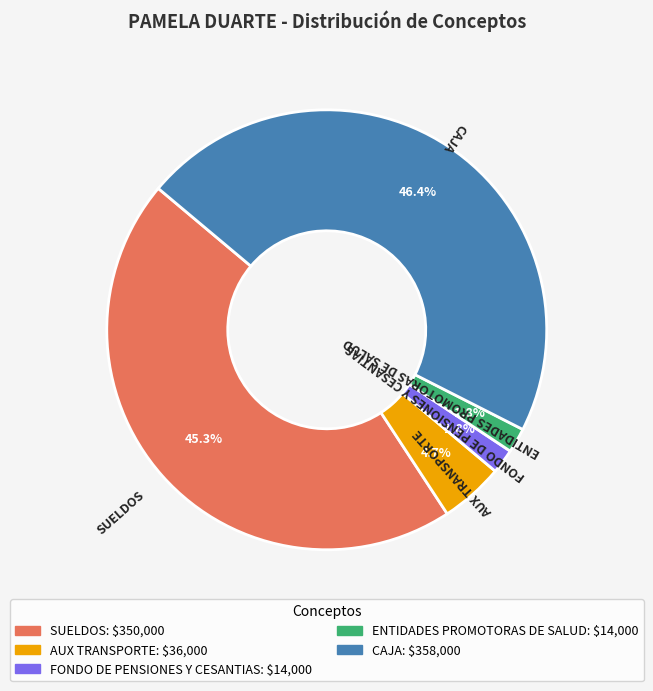

Which category has the biggest portion of the pie?

CAJA